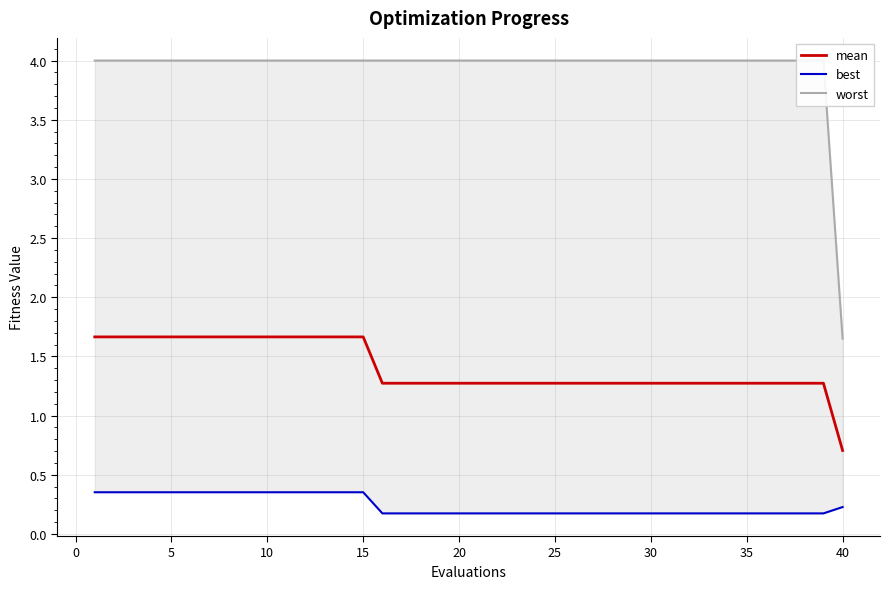

List the series in order of their overall mean, lowest first.

best, mean, worst